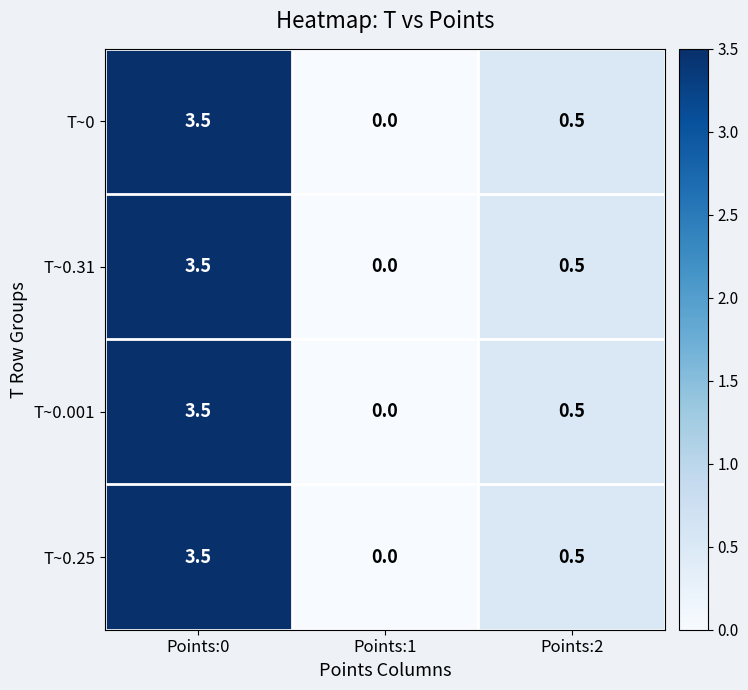

Count the number of categories in the chart.

3